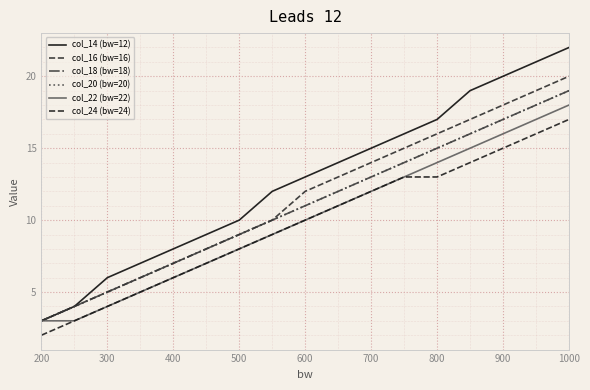

Is this an area chart (filled region under the line)?

No